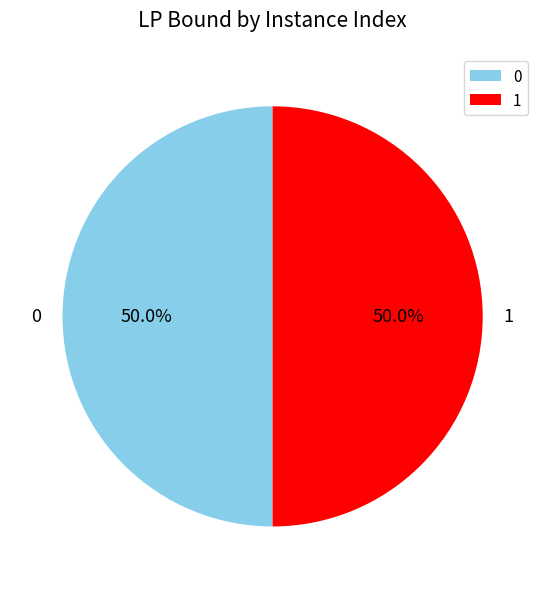

What is the ratio of the value at 0 to the value at 1?

1.0